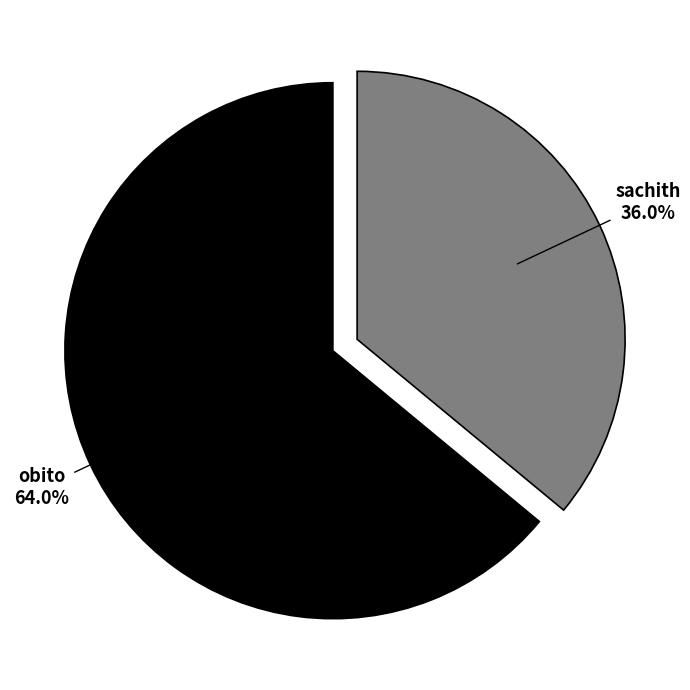

Rank the categories by value from lowest to highest.

sachith, obito